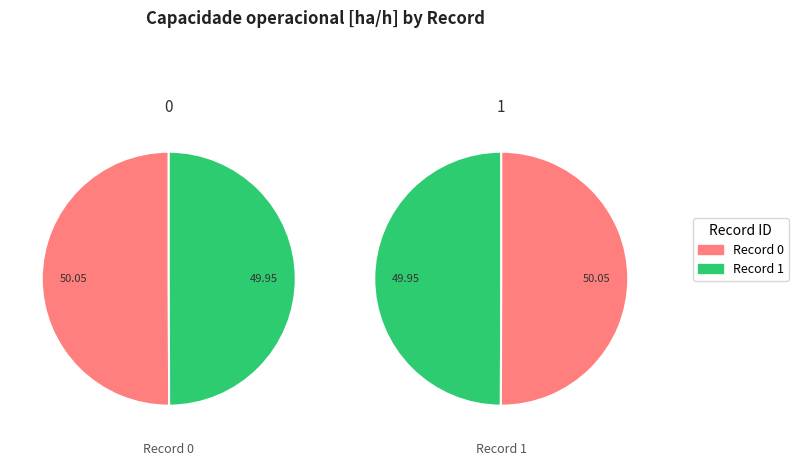

How many slices are in this pie chart?

2